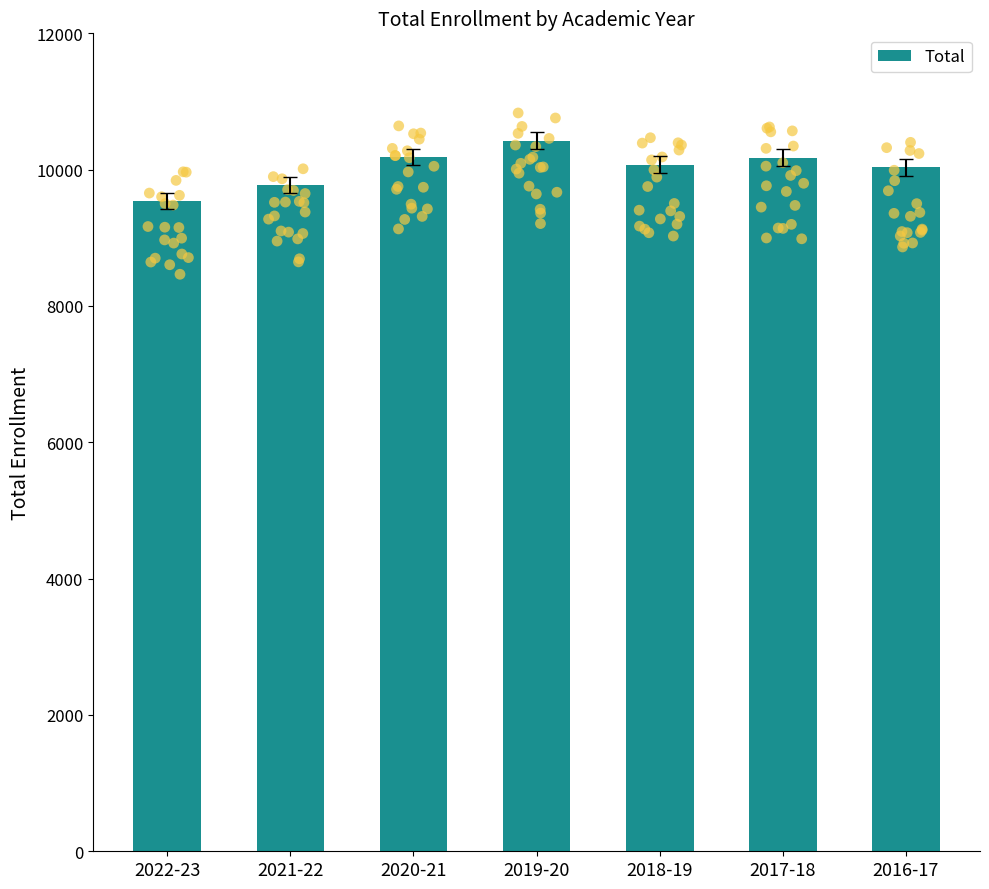

Between 2022-23 and 2017-18, which is larger?

2017-18